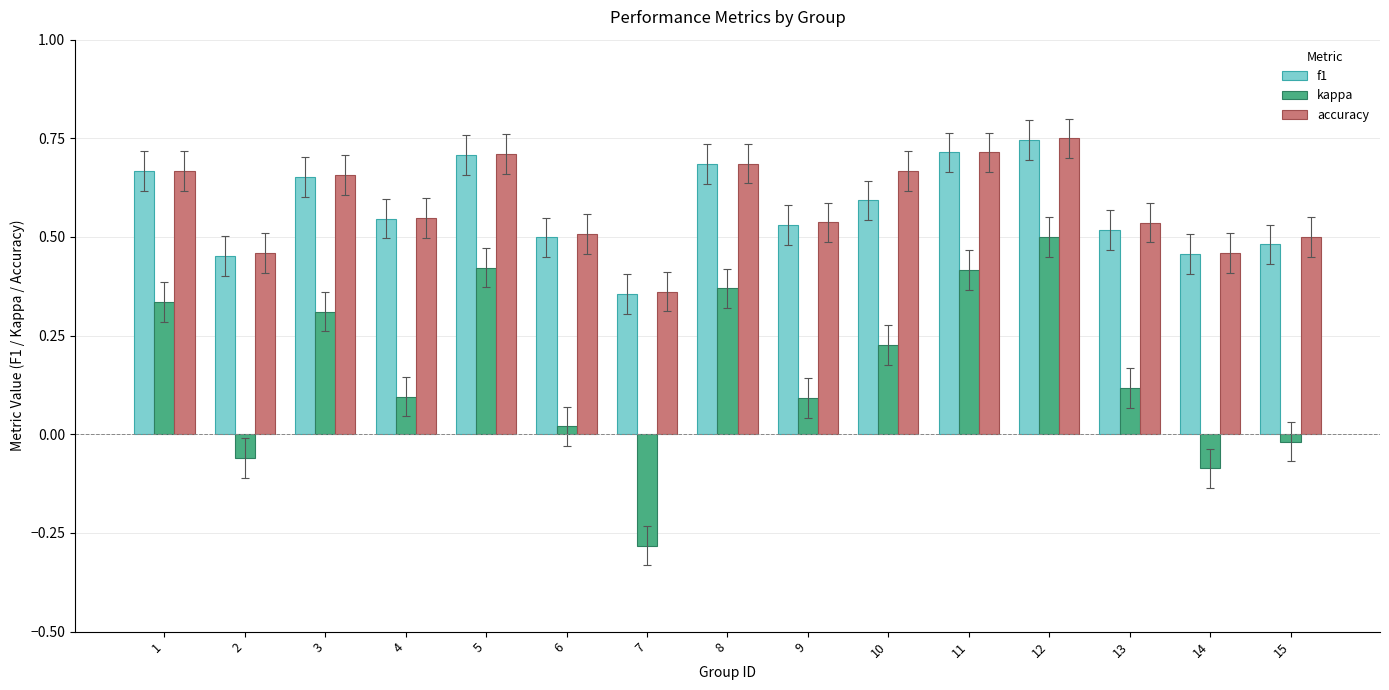

Is the value of kappa at 2 greater than the value of f1 at 5?

No